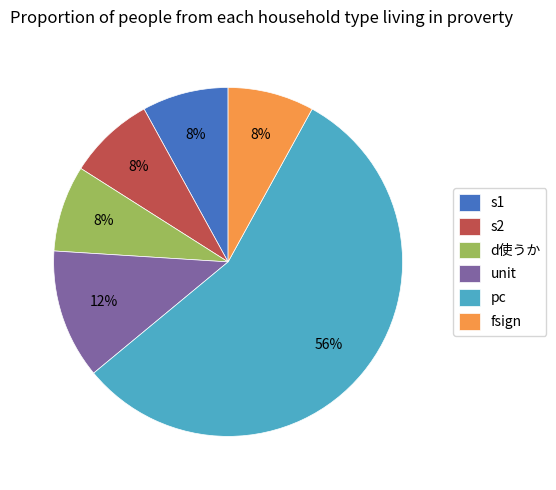

Does pc account for over 50% of the chart?

Yes